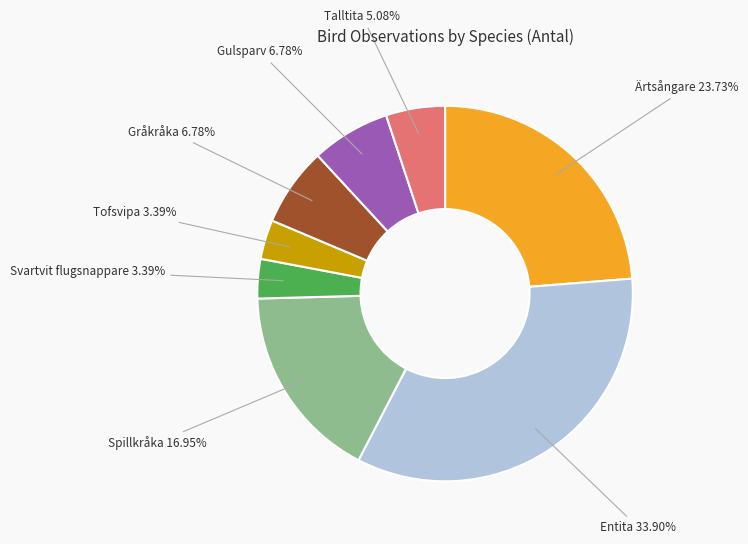

Is there a majority slice in this chart?

No